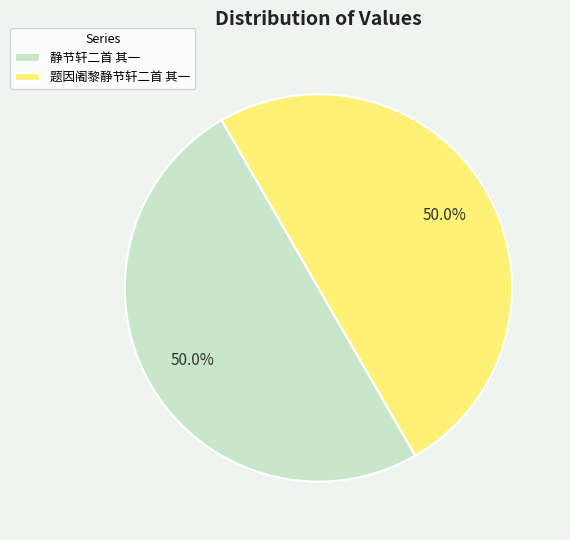

What is the ratio of the value at 题因阇黎静节轩二首 其一 to the value at 静节轩二首 其一?

1.0